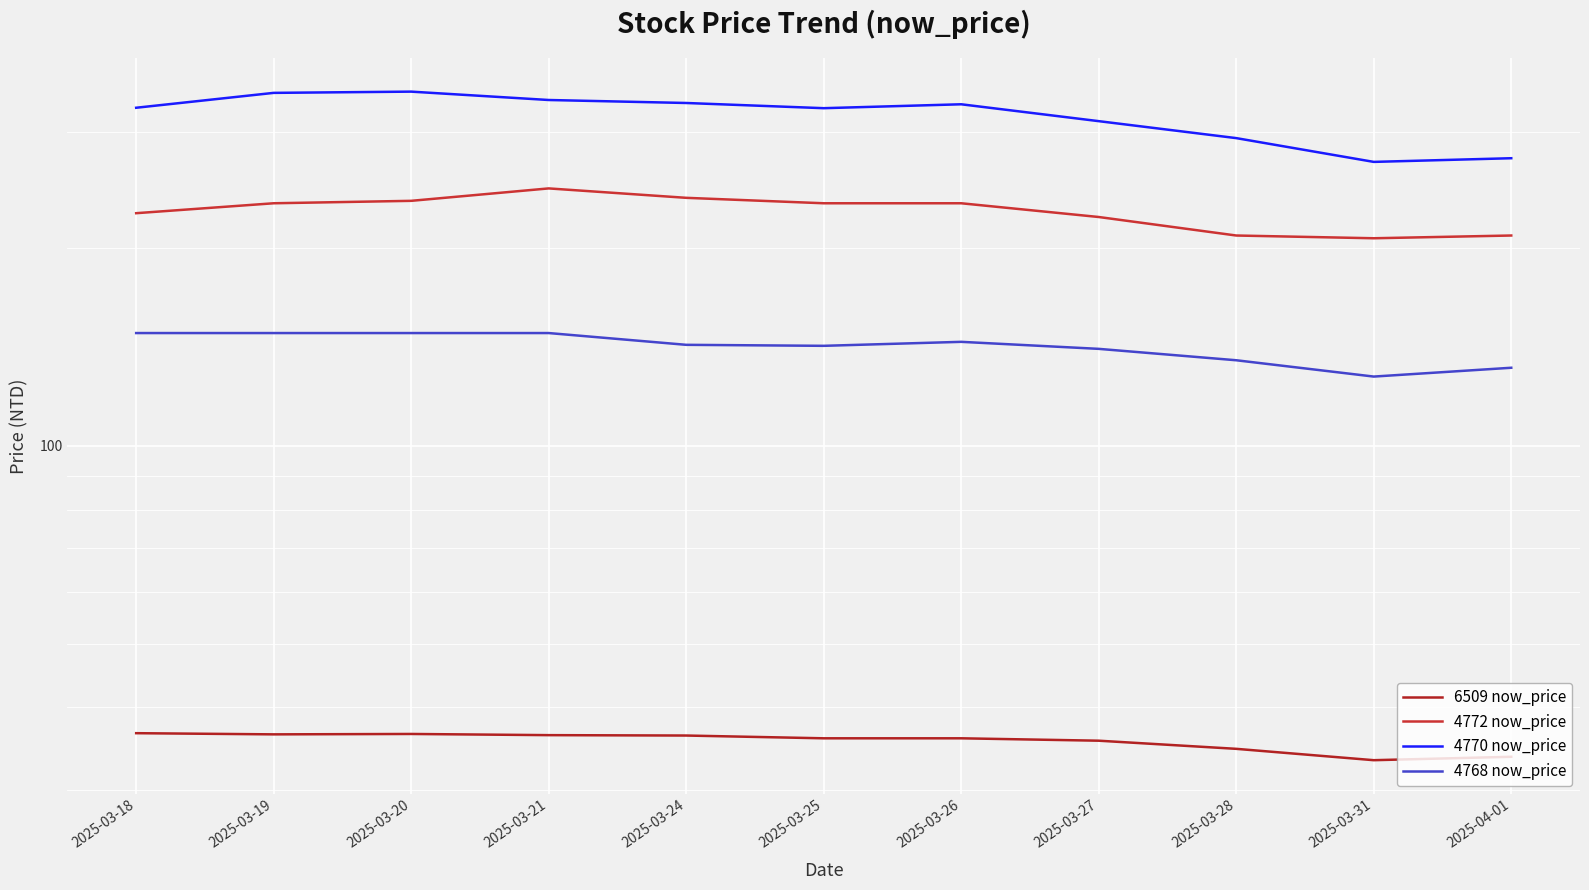

Rank the series at 2025-03-21 from lowest to highest value.

6509 now_price, 4768 now_price, 4772 now_price, 4770 now_price